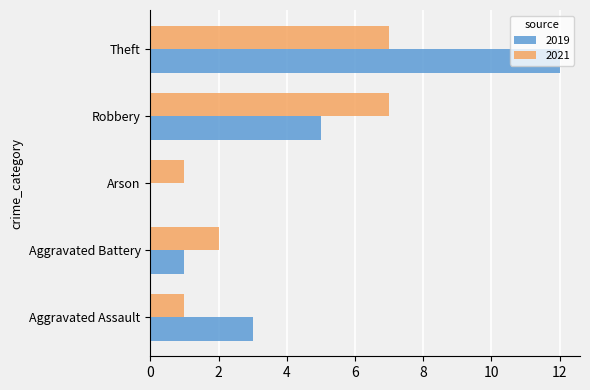

Which label corresponds to the largest value in the chart?

Theft